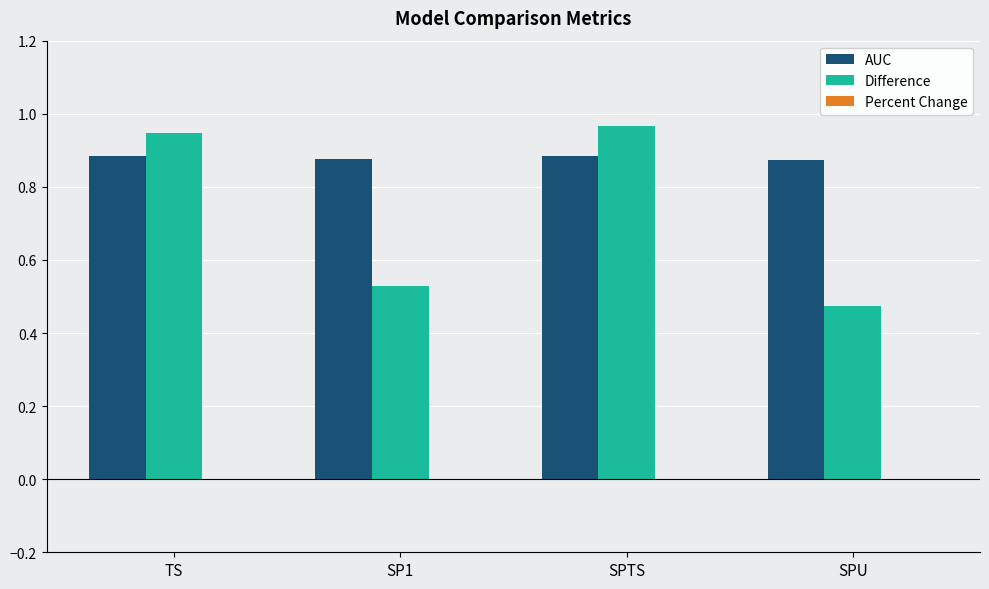

Count the number of data series in this chart.

2